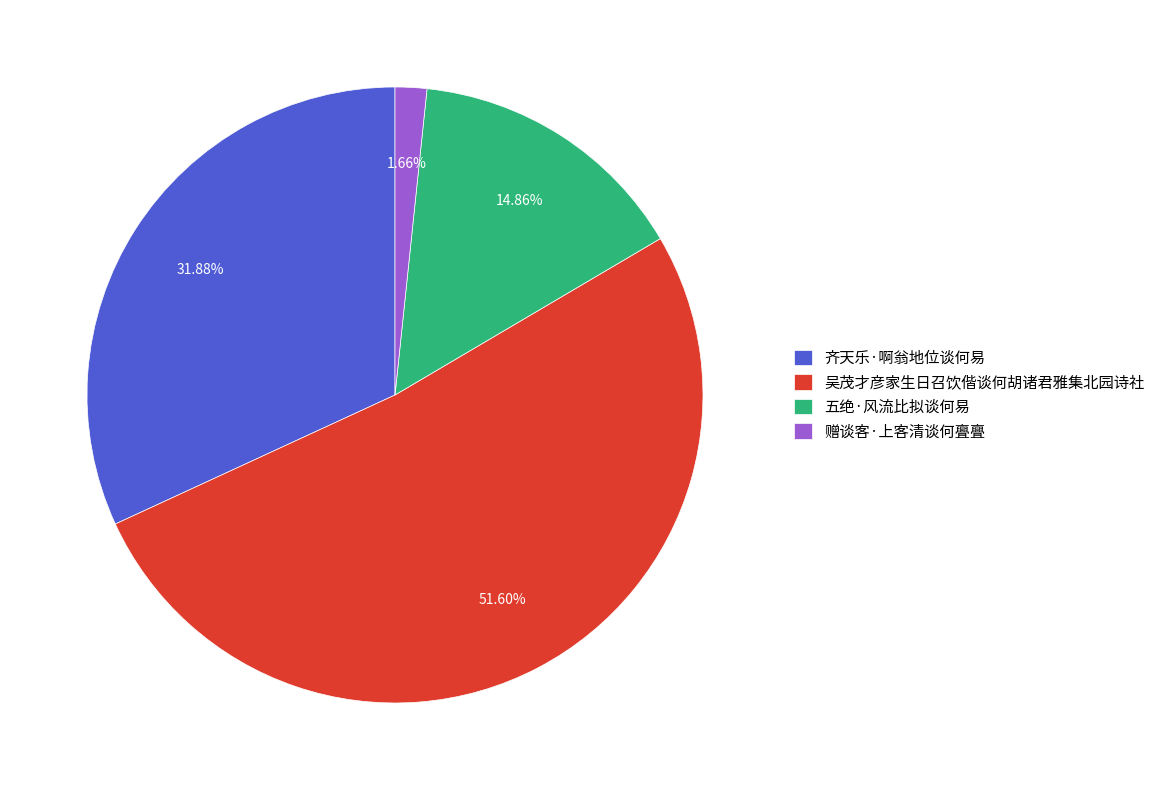

What percentage do 五绝·风流比拟谈何易 and 赠谈客·上客清谈何亹亹 together represent?

16.5%